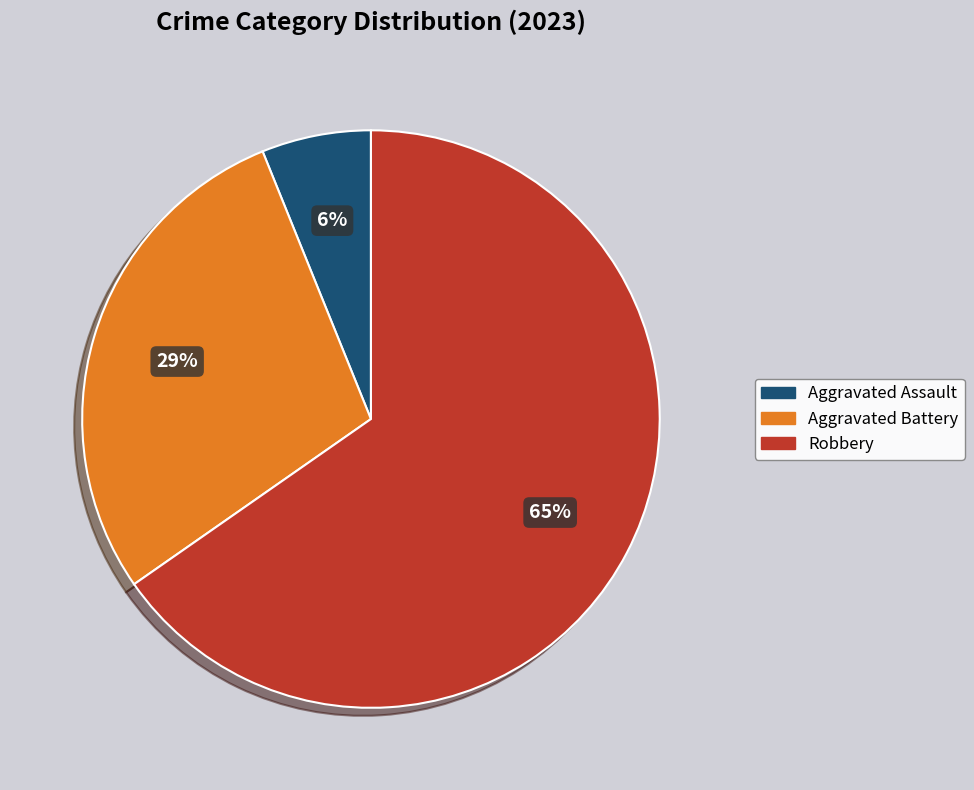

To the nearest percent, what is the average slice percentage?

33%